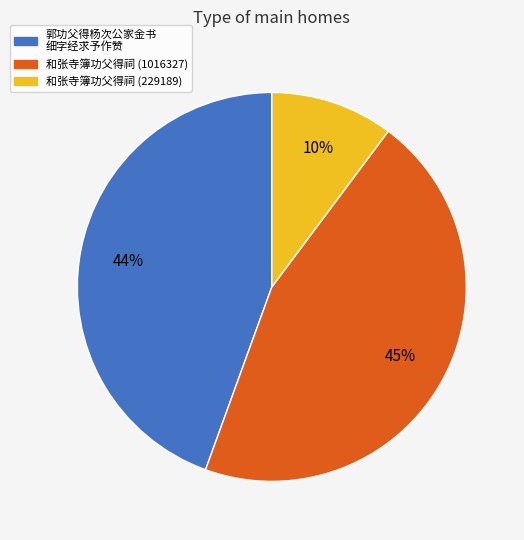

Is there any slice that represents more than half of the pie?

No